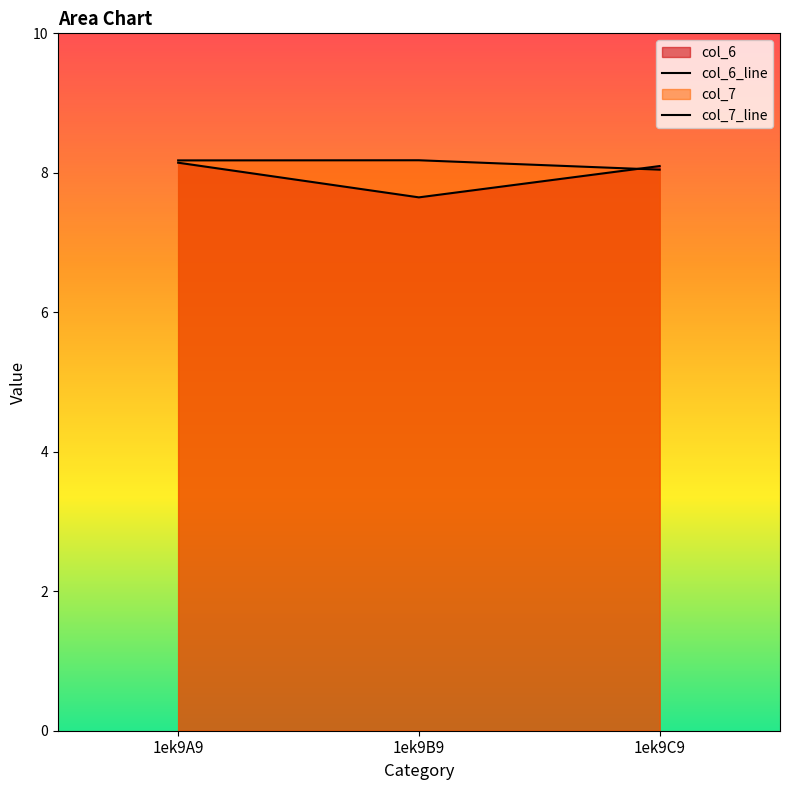

Reading left to right, list all the values displayed in this chart.

col_6_line: 1ek9A9=8.1	1ek9B9=7.6	1ek9C9=8.1
col_7_line: 1ek9A9=8.2	1ek9B9=8.2	1ek9C9=8.0